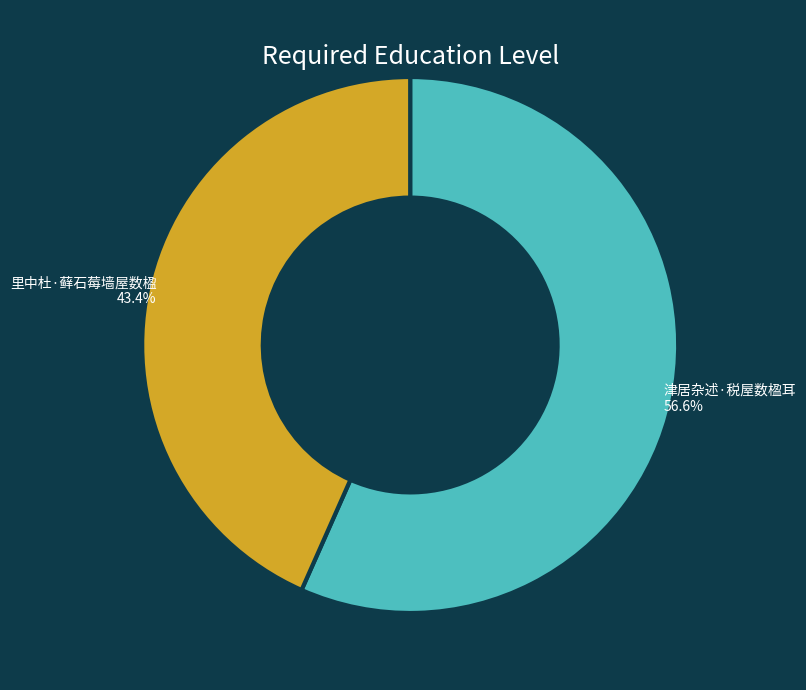

Is there a majority slice in this chart?

Yes